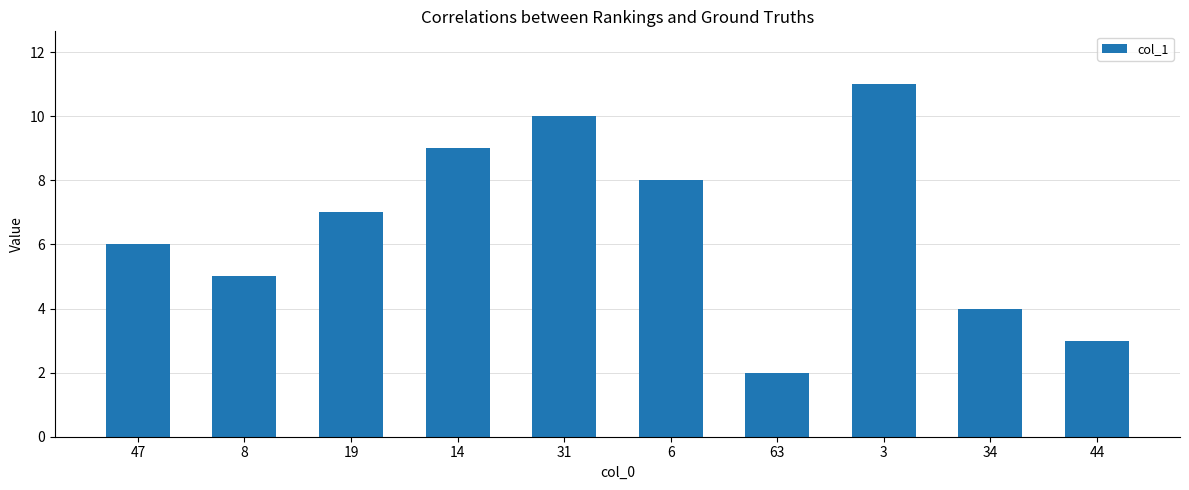

Approximately how many times larger is the value at 3 compared to 63?

5.5